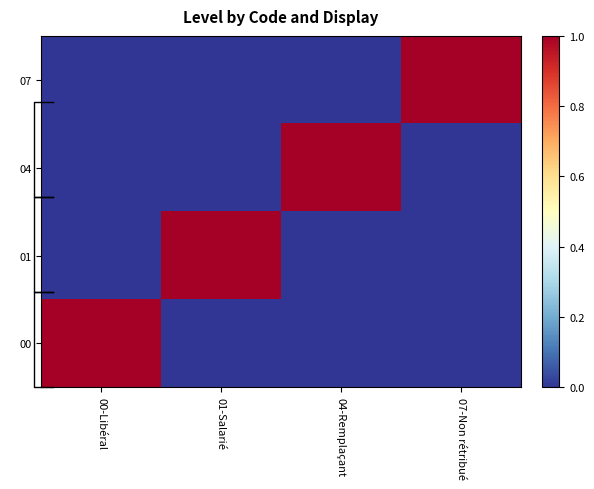

Is it true that dendro_0 equals 0 at 07-Non rétribué?

False